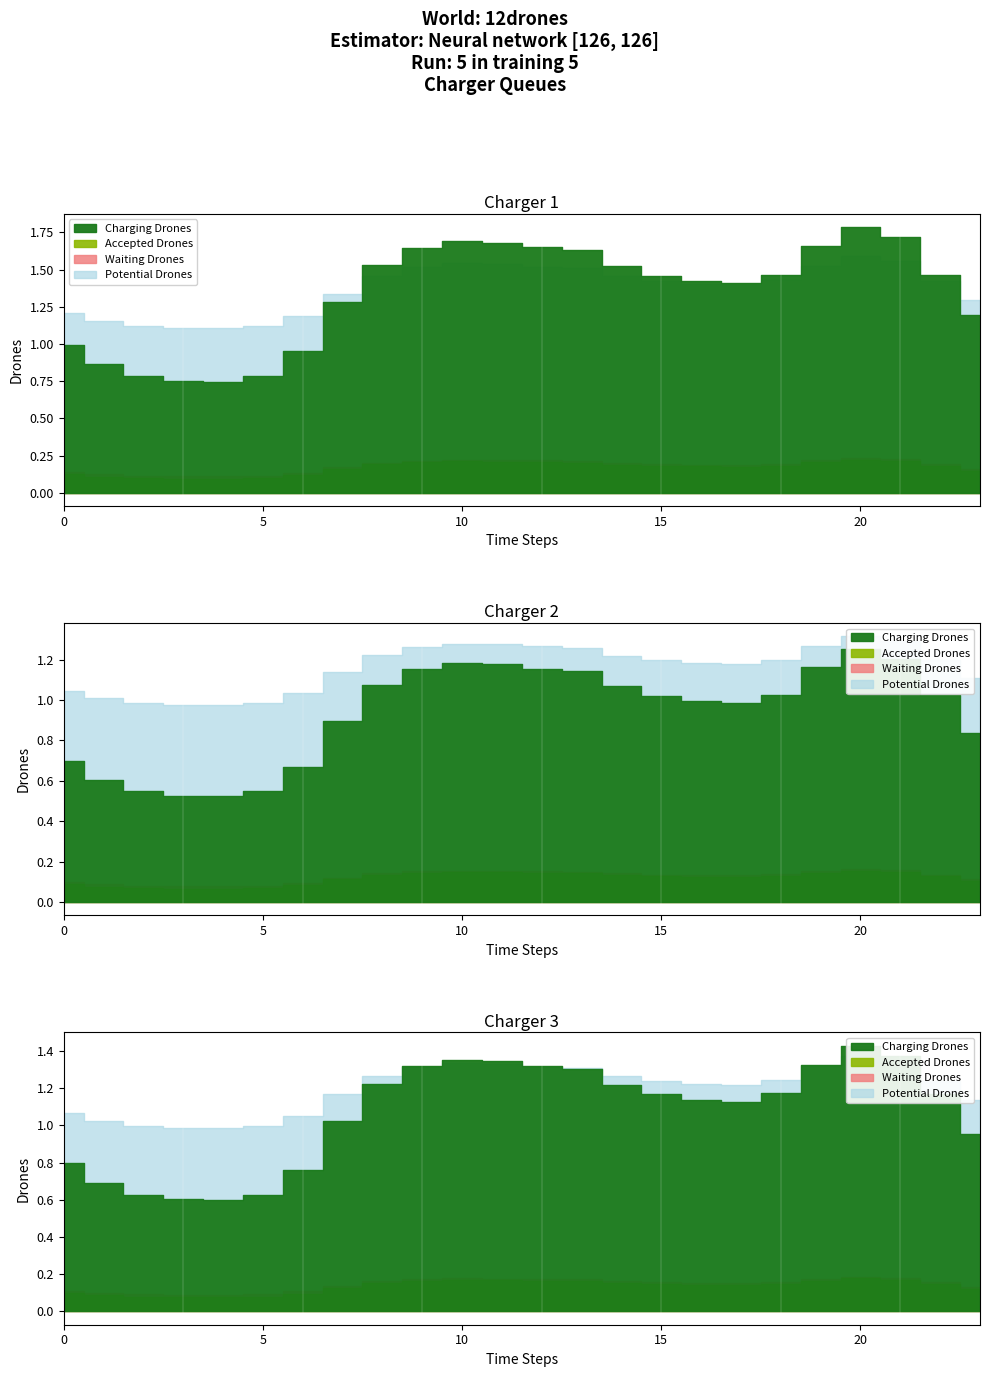

True or false: Waiting Drones and Accepted Drones intersect in this chart.

False